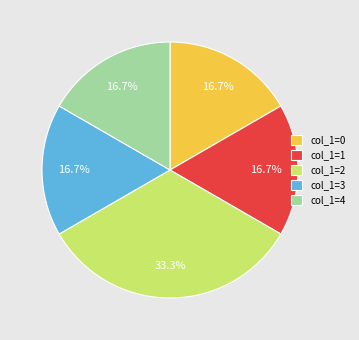

Combined, do col_1=4 and col_1=1 account for over 50%?

No